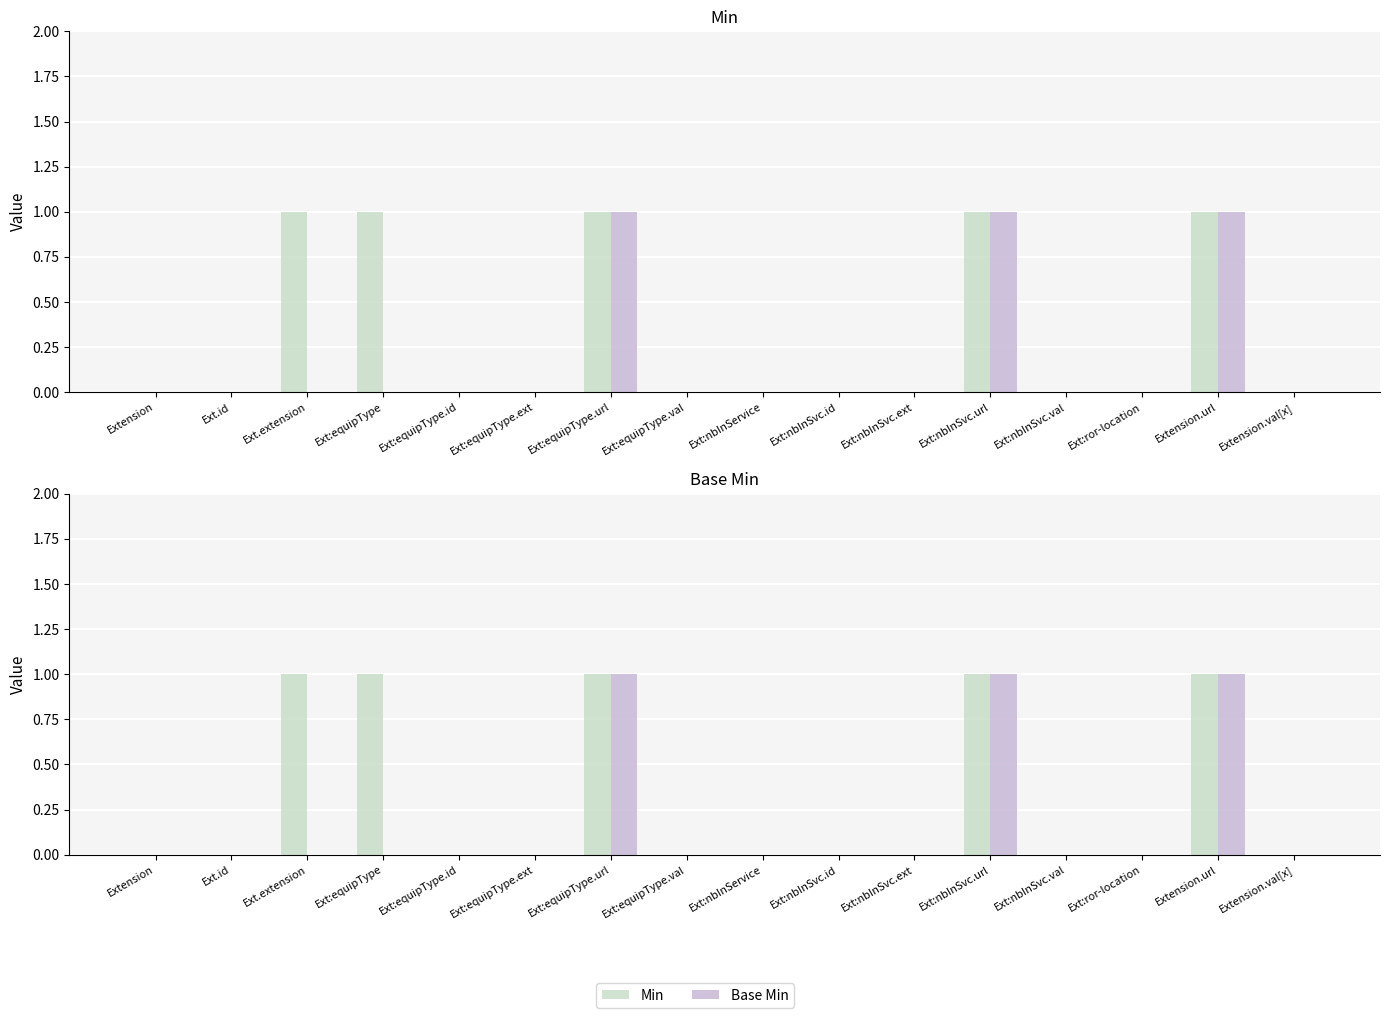

What is the label of the 1st bar from the right?

Extension.val[x]